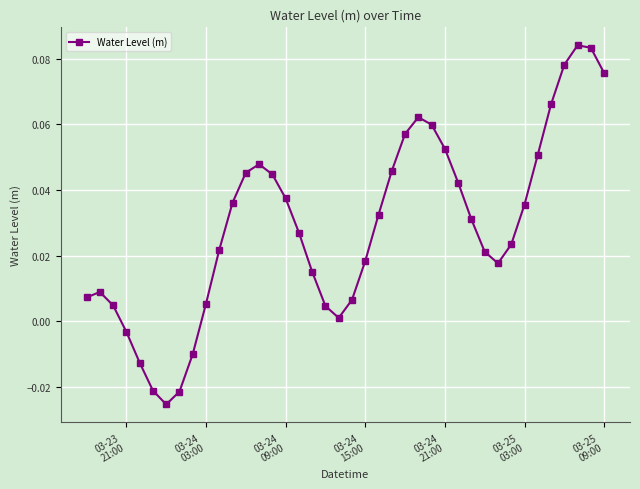

Does the chart have visible grid lines?

Yes